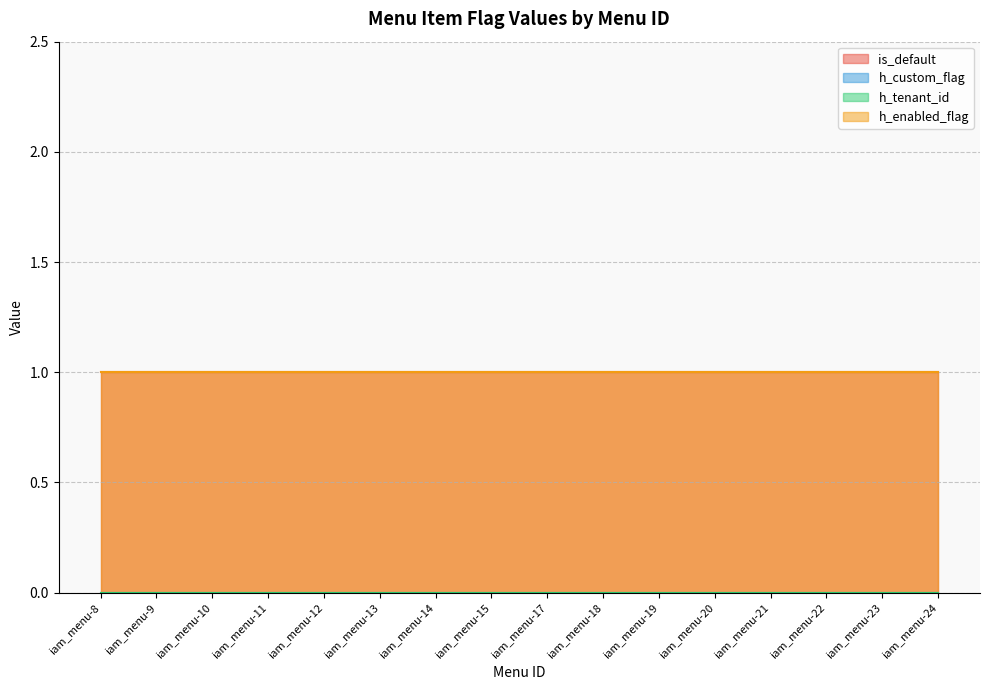

Does the chart have visible grid lines?

Yes